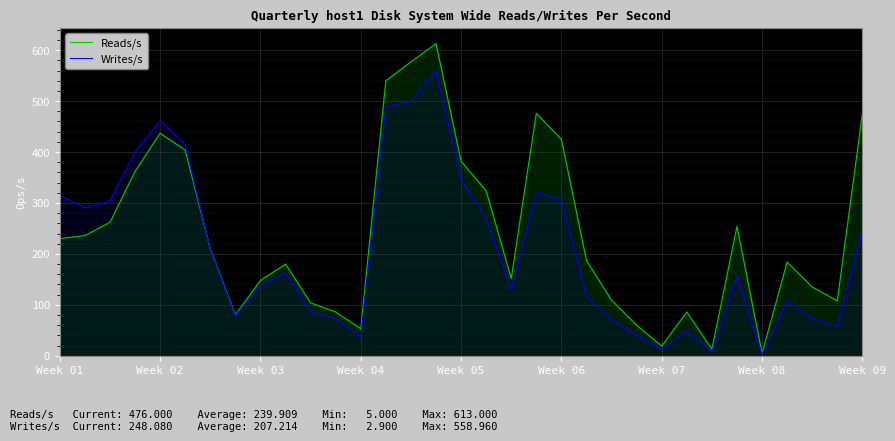

Where is Writes/s nearest to the value 280?

17